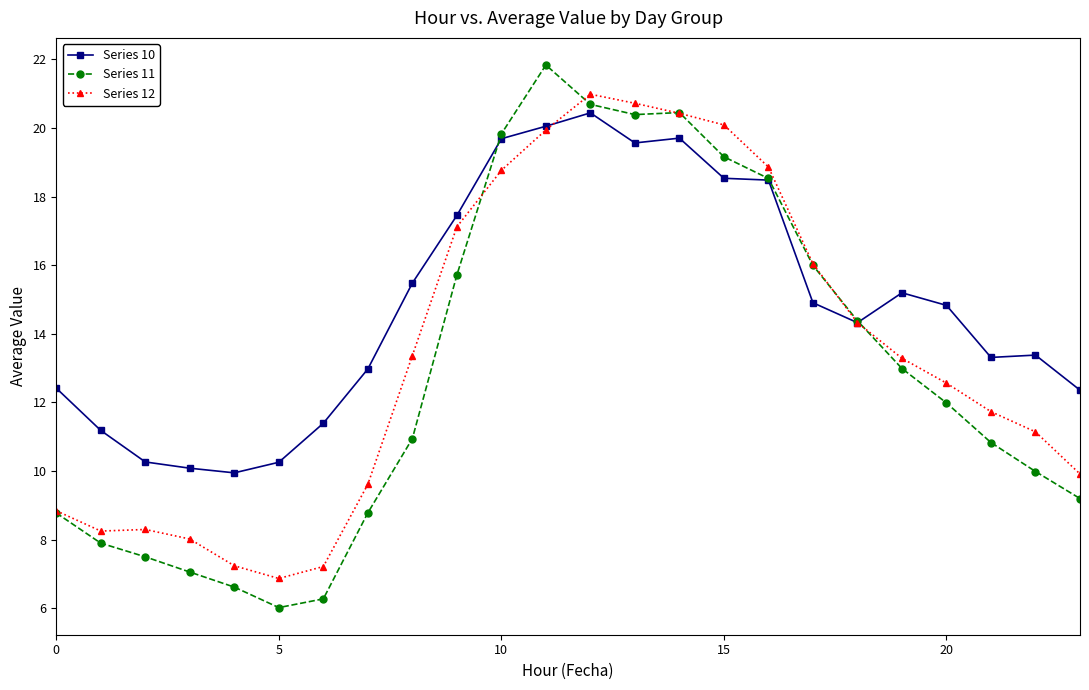

Which series has the largest range (max minus min)?

Series 11